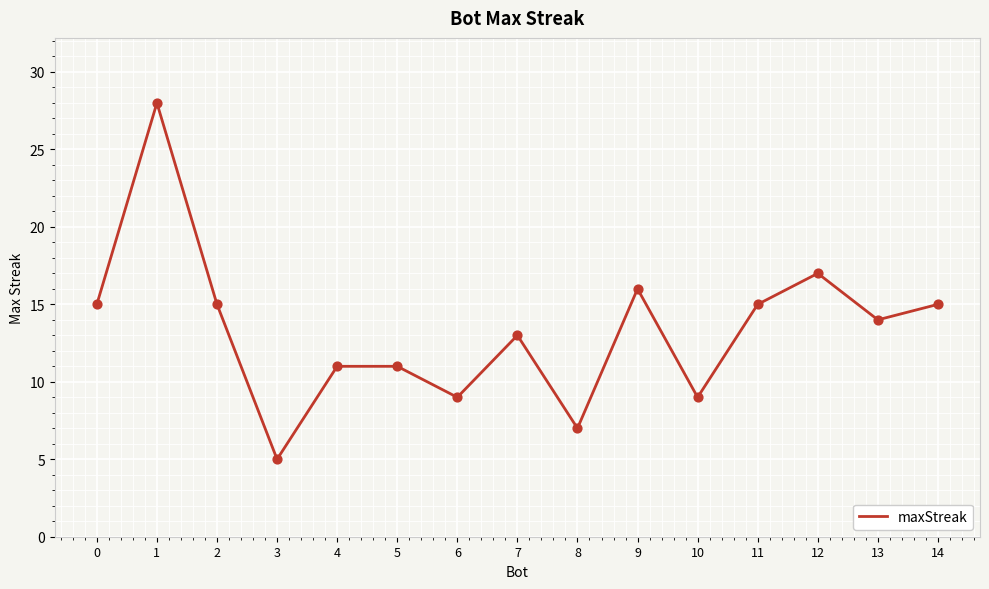

What is the change in value from 10 to 13?

+5